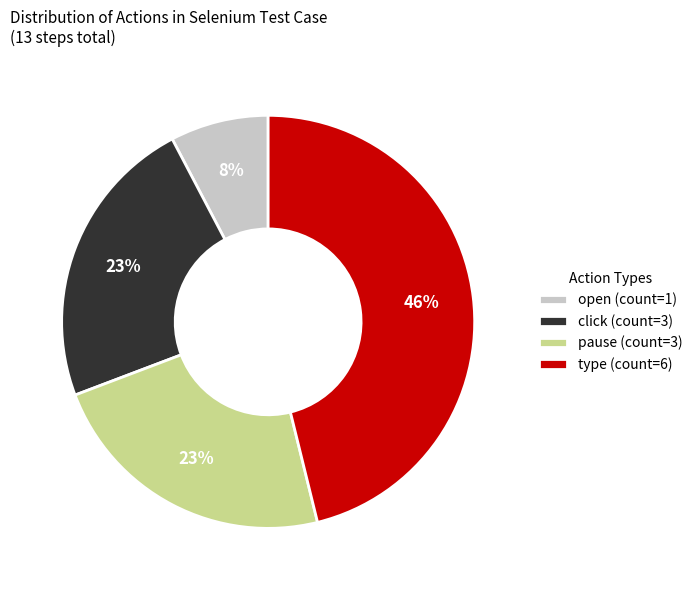

What is the smallest slice in the pie chart?

open